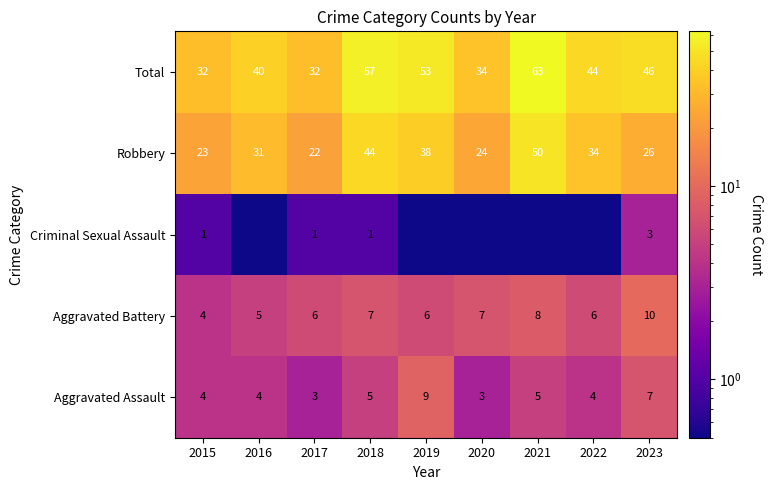

What is the approximate value of Aggravated Assault at 2018?

5.0